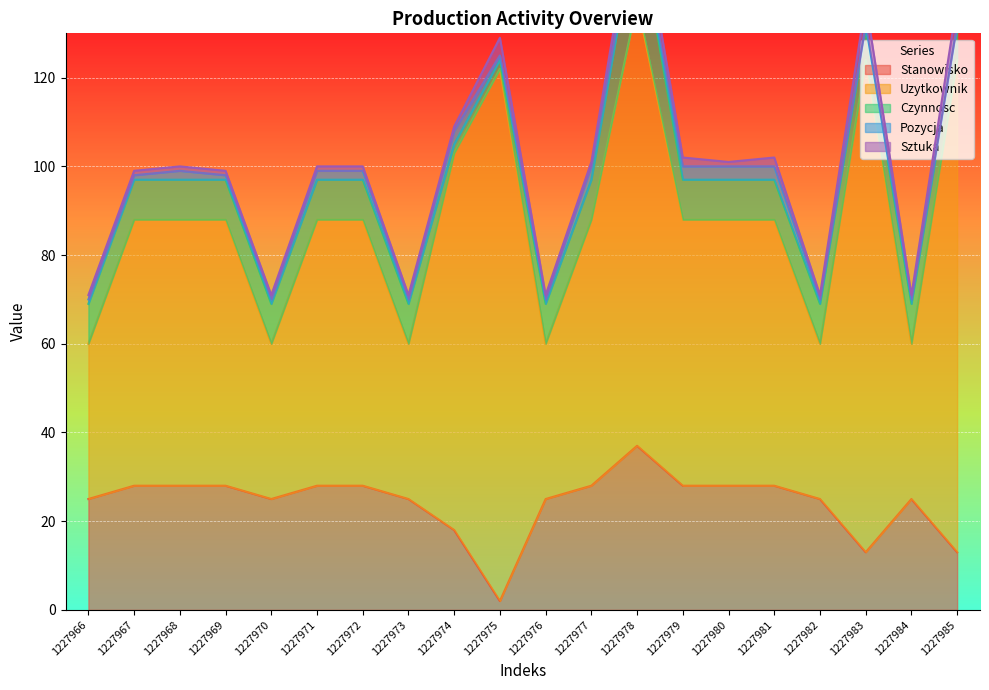

At how many categories does at least one series exceed 118?

1